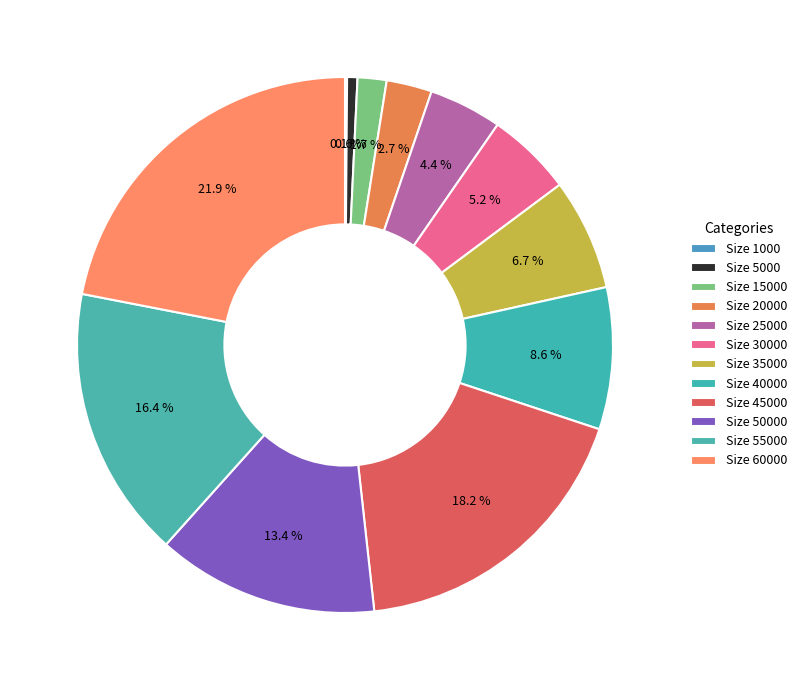

How many segments does this pie chart have?

12